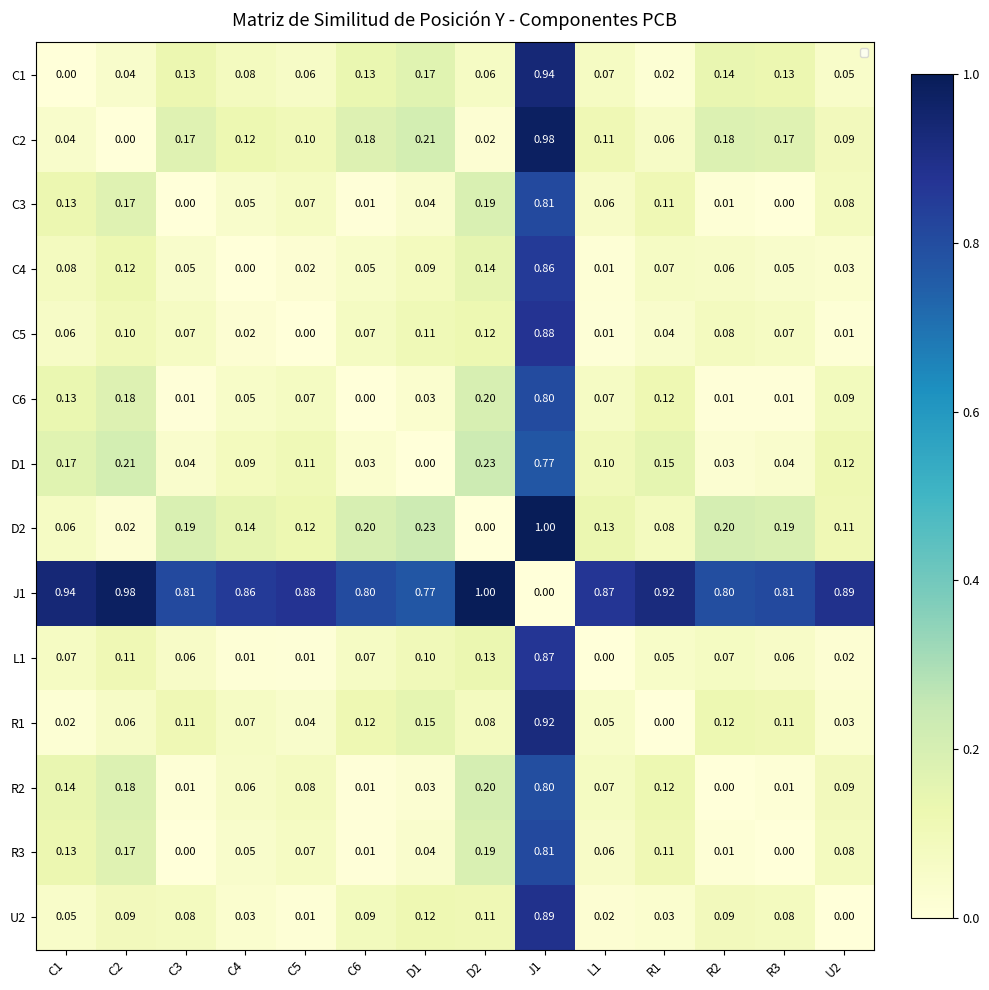

At which category does the chart reach its minimum across all series?

C1